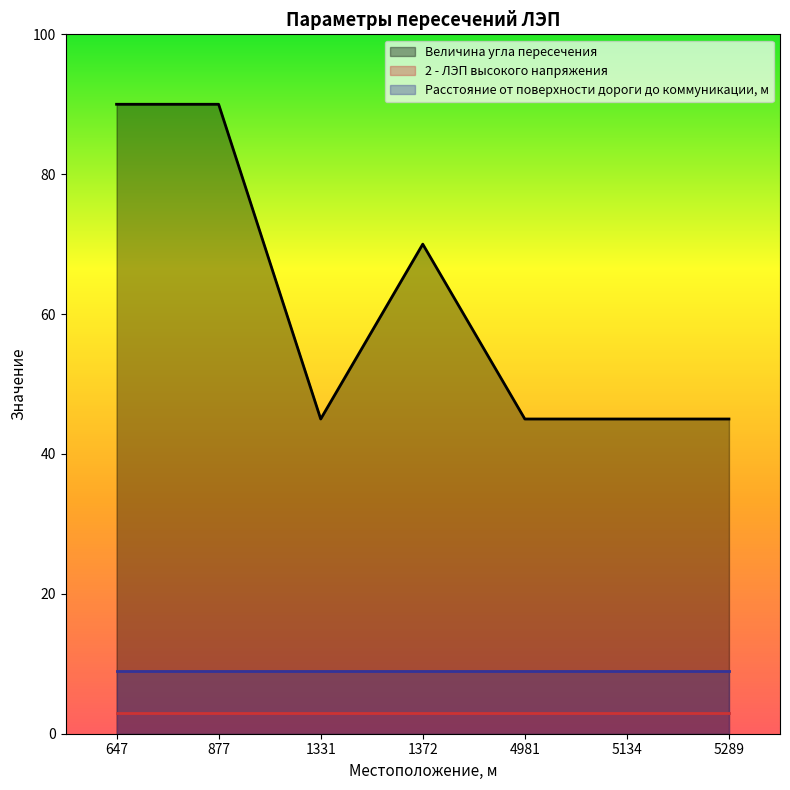

Rank the series at 4981 from highest to lowest value.

Величина угла пересечения, Расстояние от поверхности дороги до коммуникации, м, 2 - ЛЭП высокого напряжения